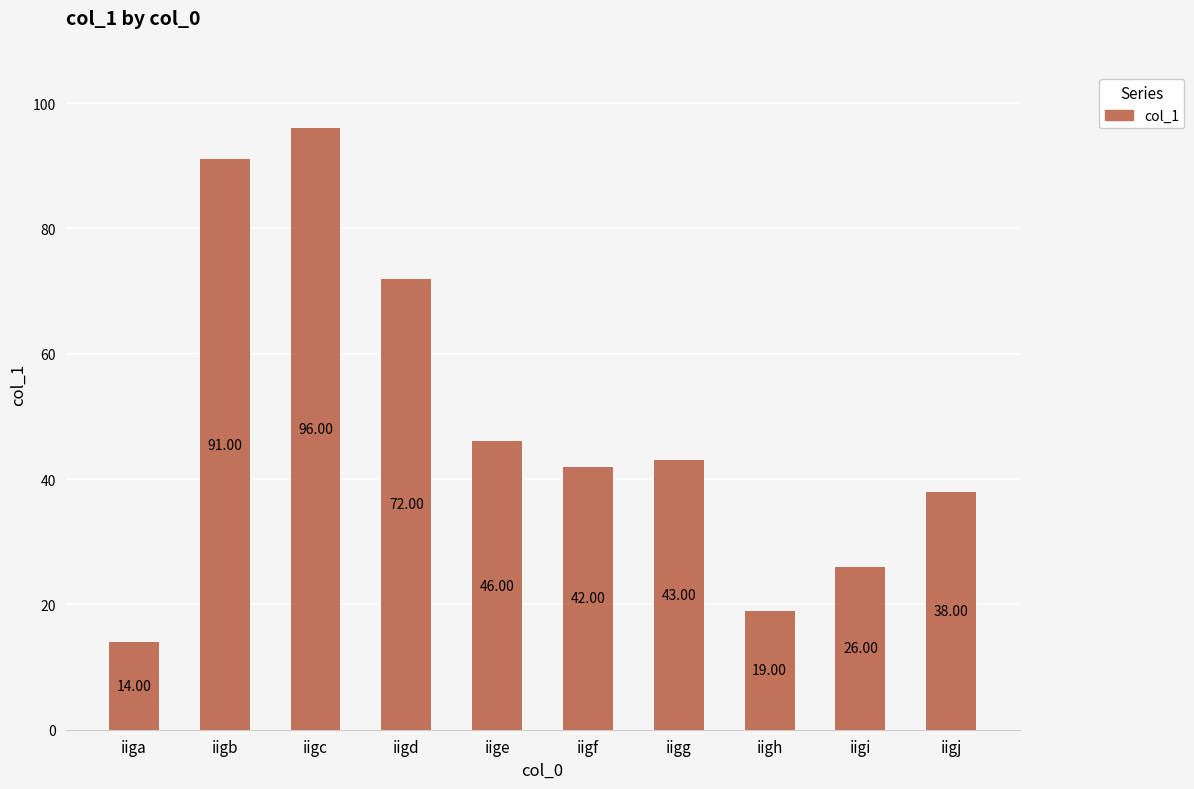

Are the bars grouped side by side (vs. stacked)?

No